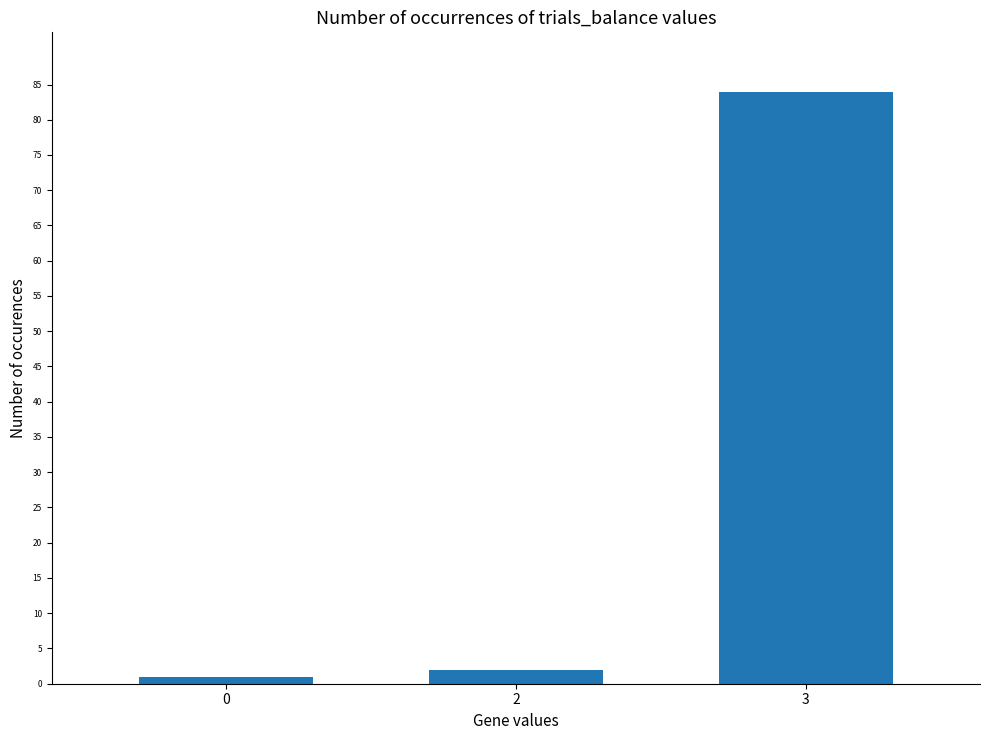

Reading left to right, what are all the values shown in this chart?

1	2	84